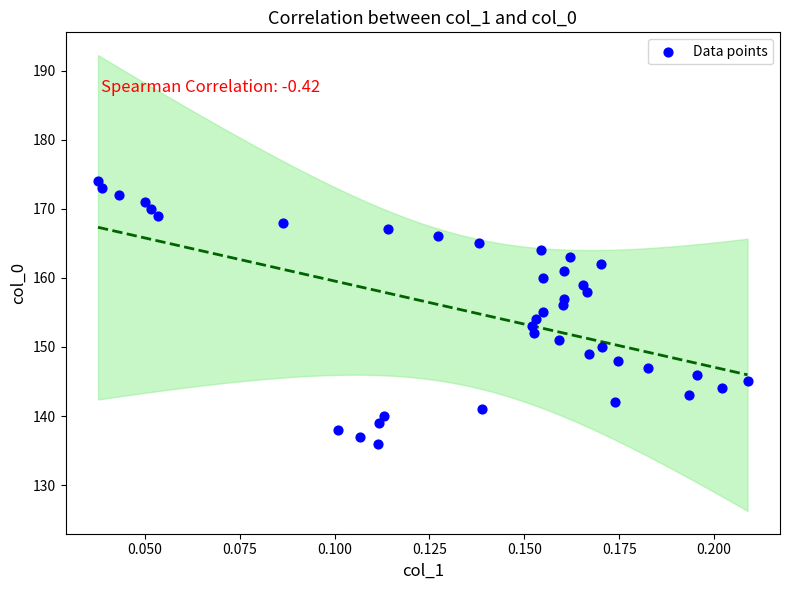

What is the range of Y values (max minus min)?

38